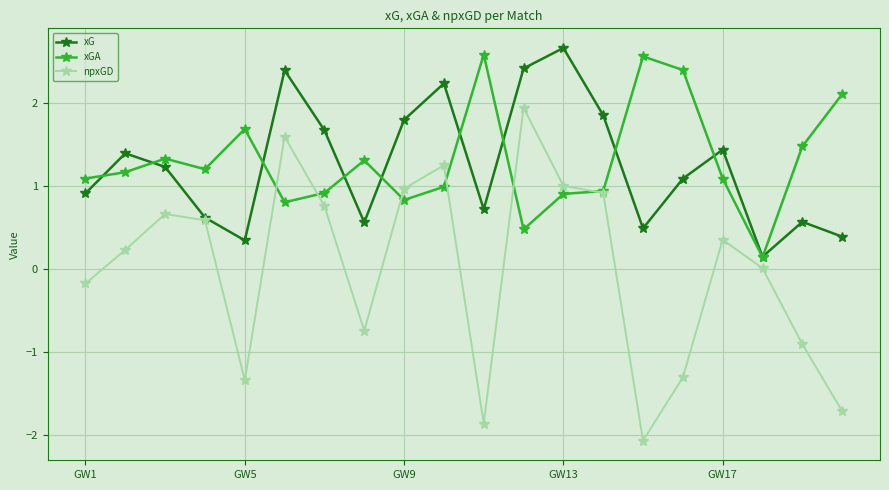

How many interior local valleys does the xG series have?

5